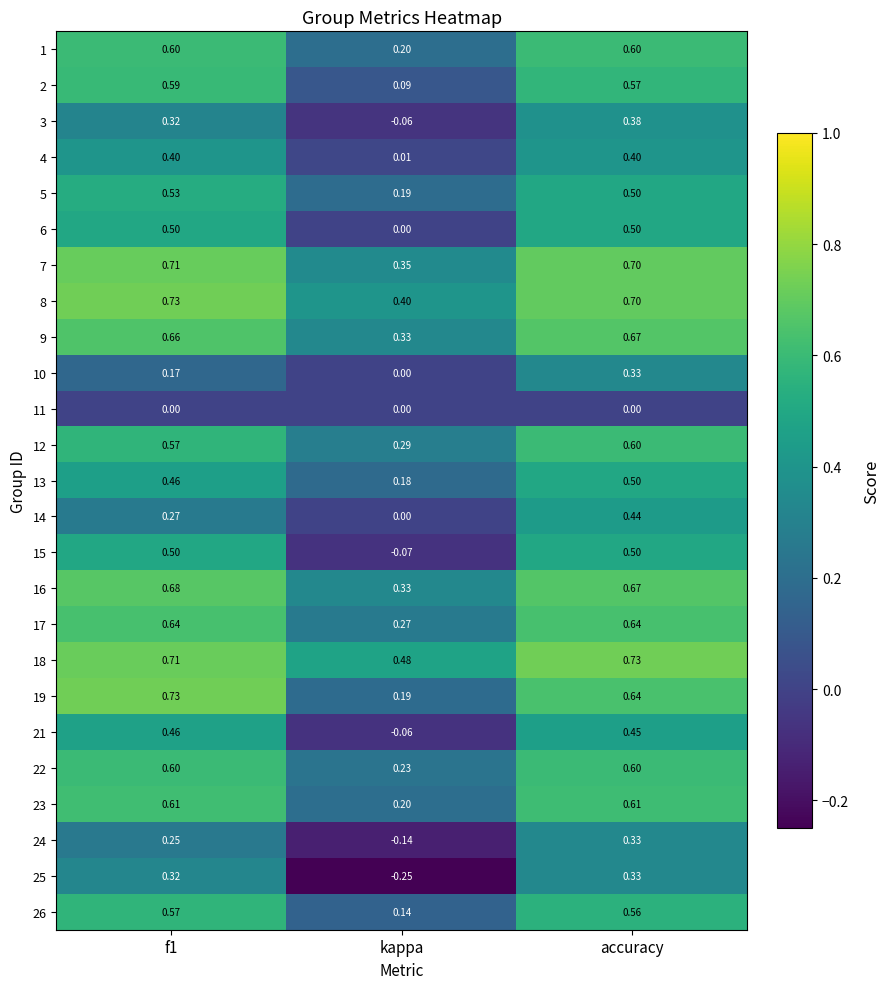

At which label is 2 closest to 0?

kappa